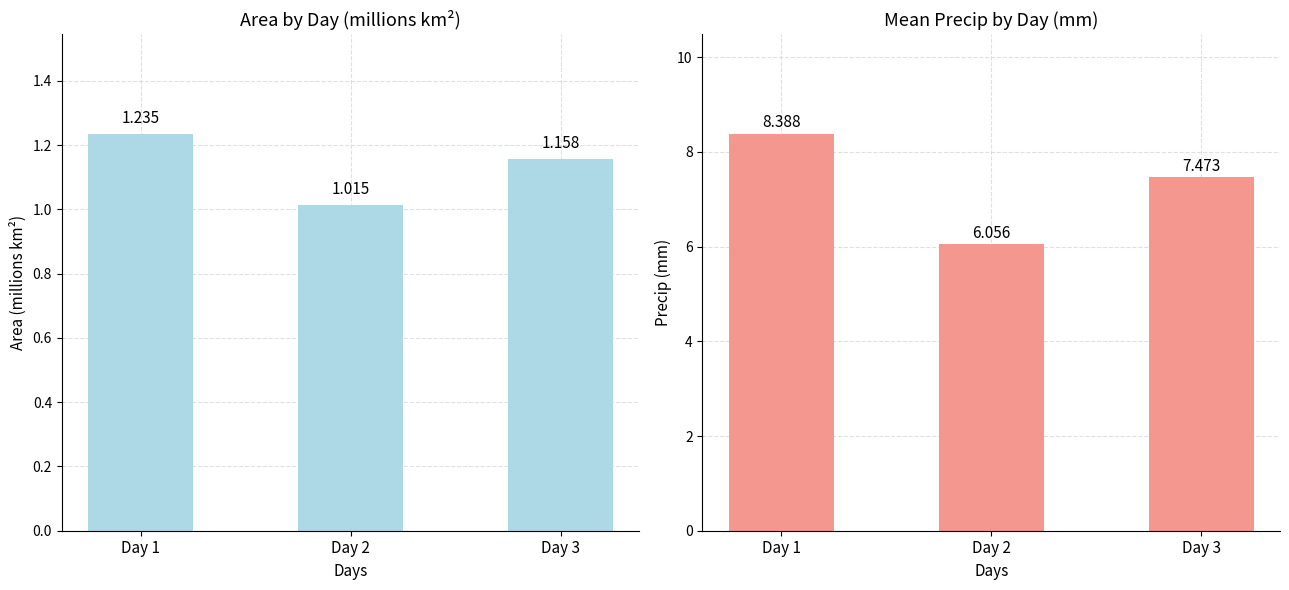

Reading left to right, extract all data points from this chart.

area (millions km²): Day 1=1.2	Day 2=1.0	Day 3=1.2
precip (mm): Day 1=8.4	Day 2=6.1	Day 3=7.5